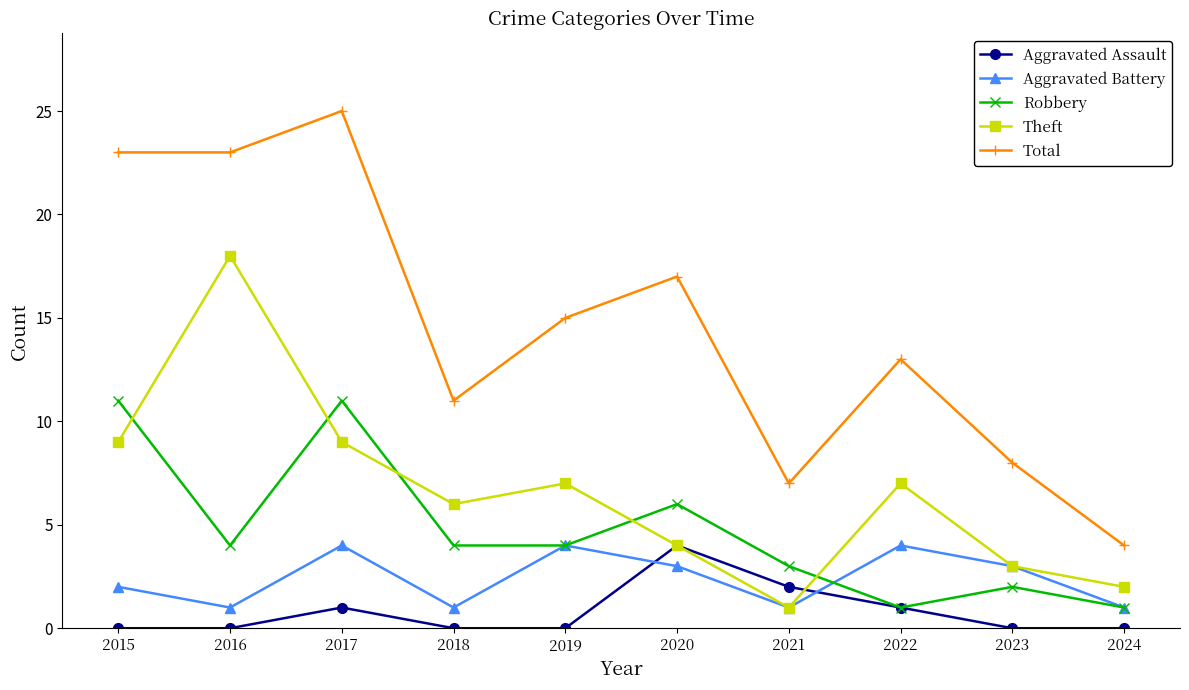

How many data points in Aggravated Battery are less than 3?

5